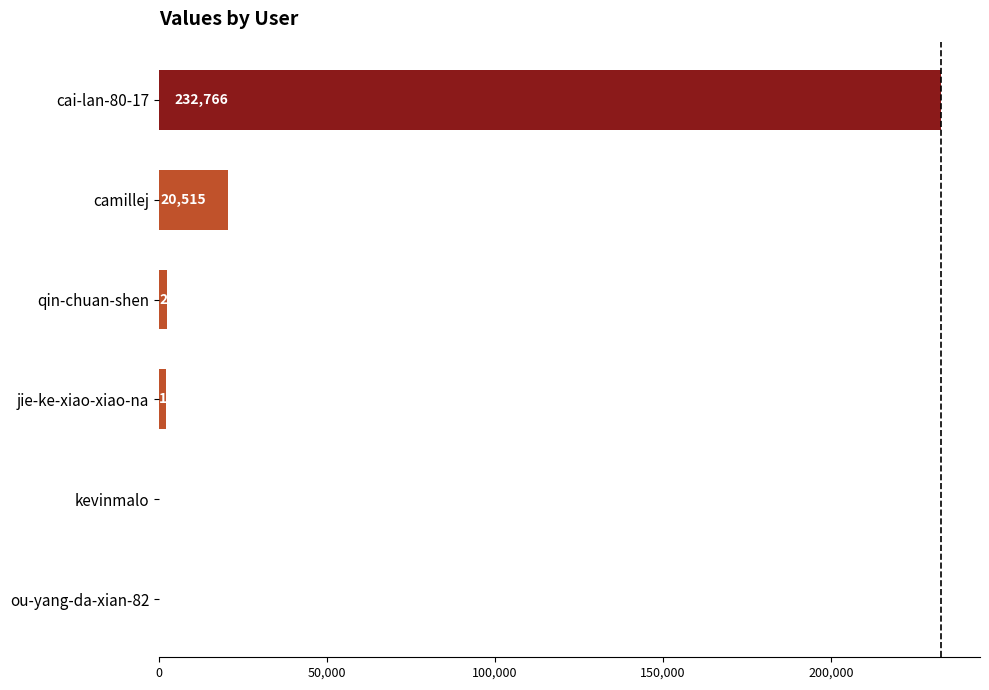

What is the sum of all values?

257597